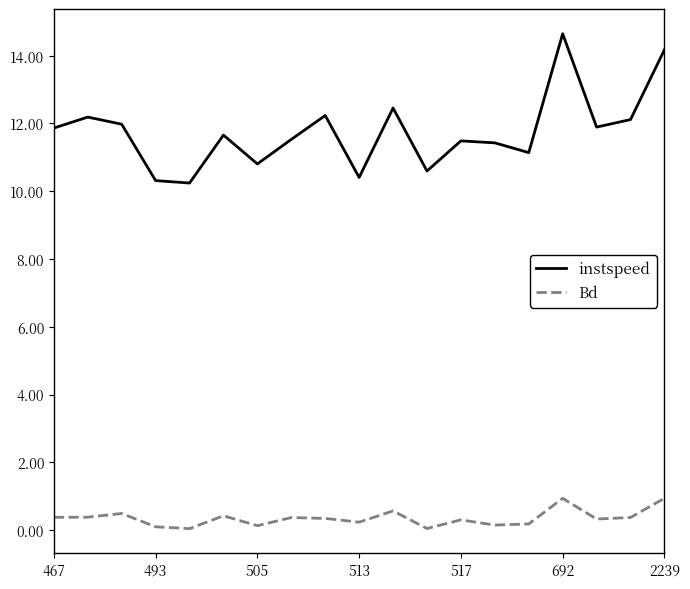

True or false: instspeed and Bd cross at least once.

False